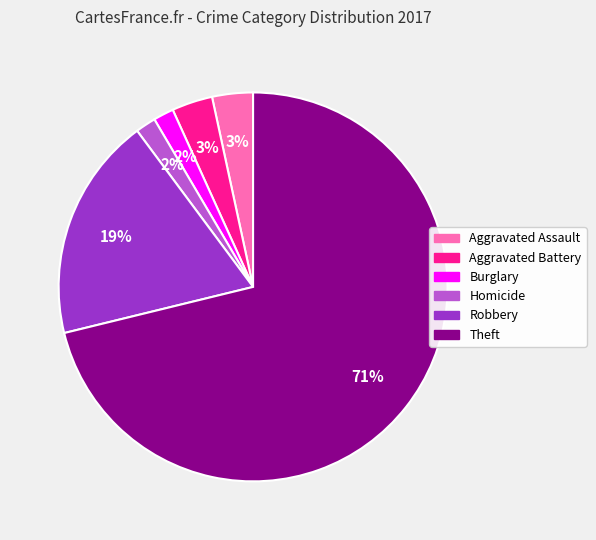

Is there a majority slice in this chart?

Yes